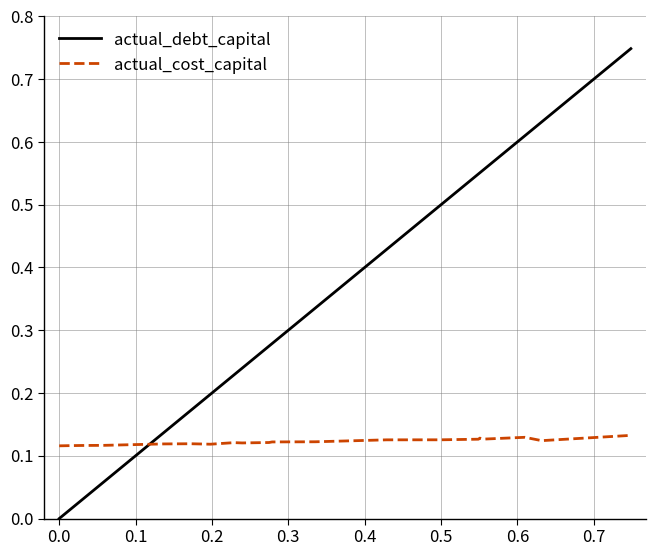

What are all the series names shown in the legend?

actual_debt_capital, actual_cost_capital